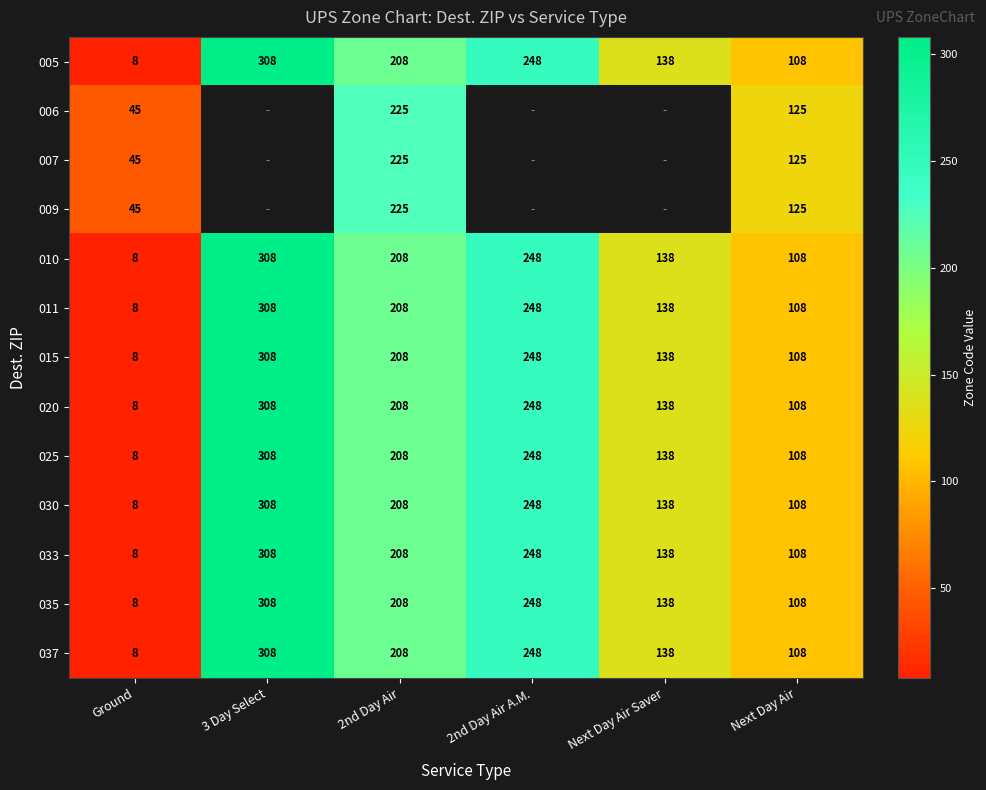

How many values in the 010 series are below 208?

3